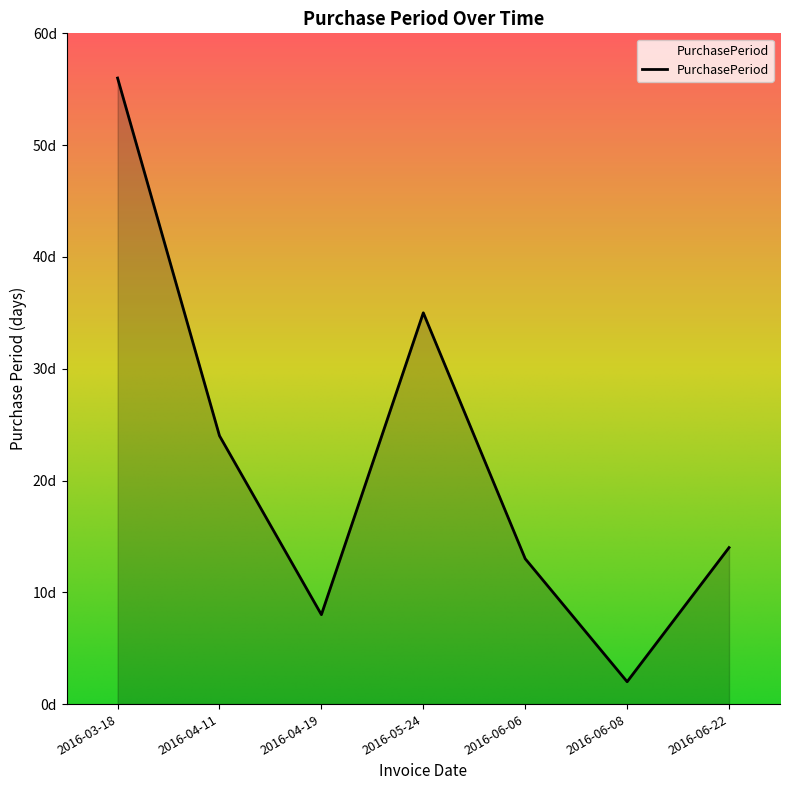

What is the difference between the maximum and second lowest values?

48